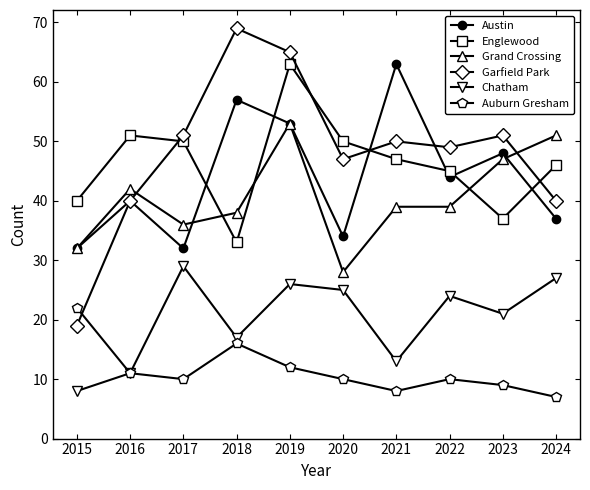

Is this an area chart (filled region under the line)?

No